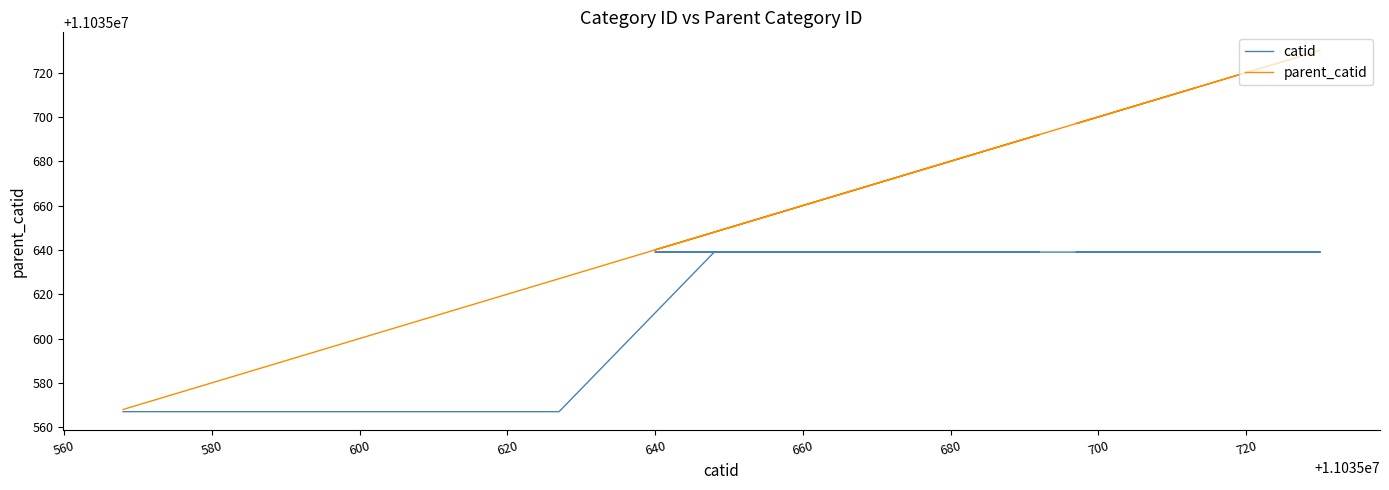

How many values in the catid series exceed 11035567?

19